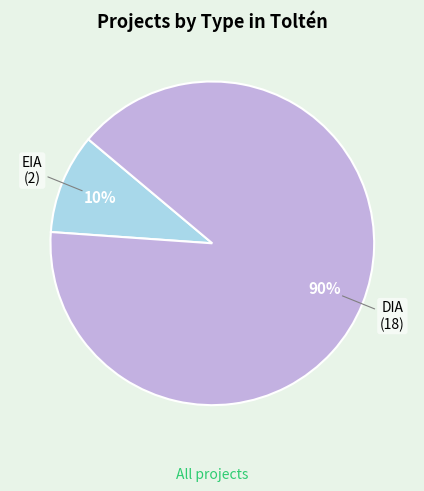

Is it true that EIA is 10% of the pie?

True